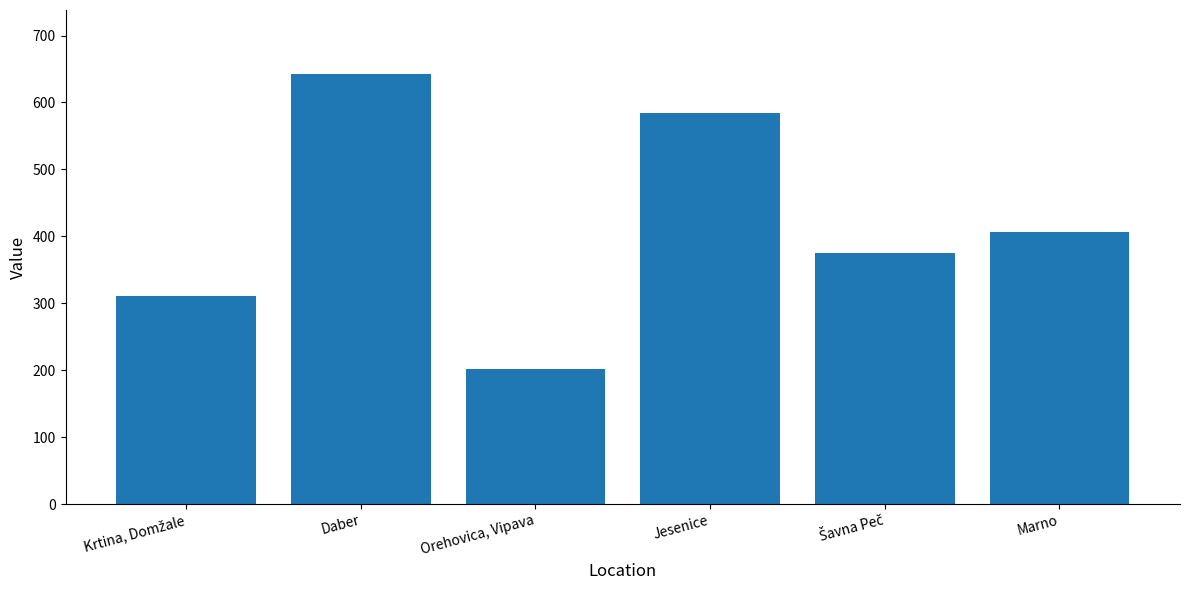

Reading right to left, what are all the values shown in this chart?

406.0	375.4	585.0	201.0	641.9	310.4